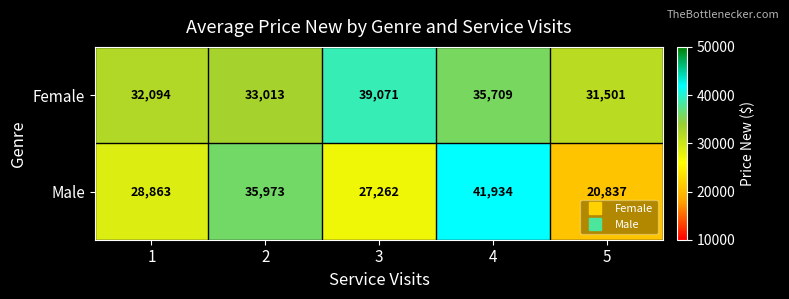

Which series has the largest total across all categories?

Female